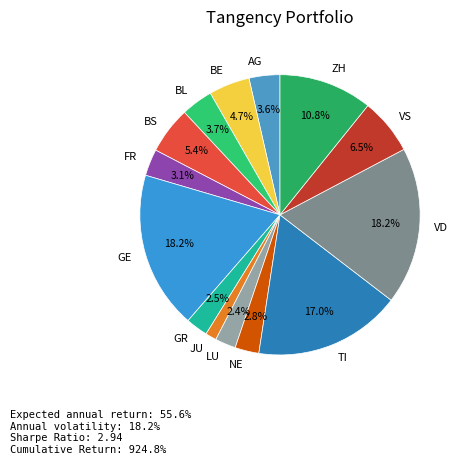

Do GR and NE together represent more than half of the pie?

No